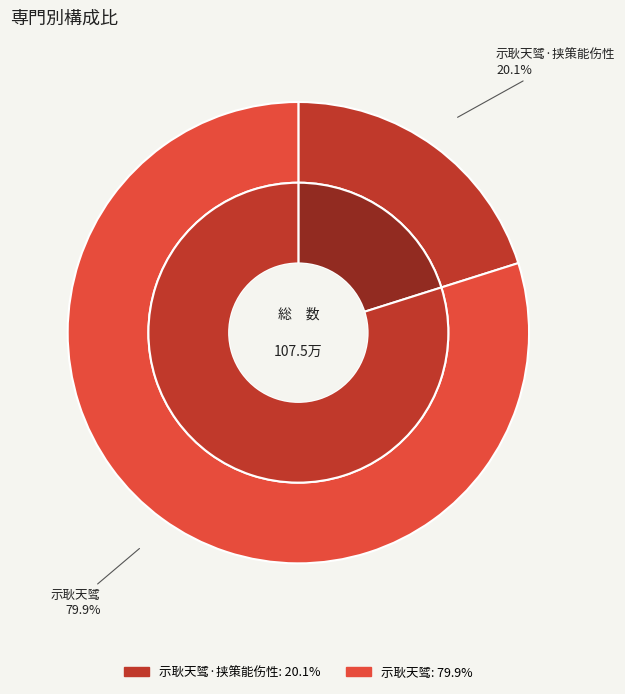

To the nearest percent, what is the difference between the 示耿天骘·挟策能伤性 and 示耿天骘 slice percentages?

60%